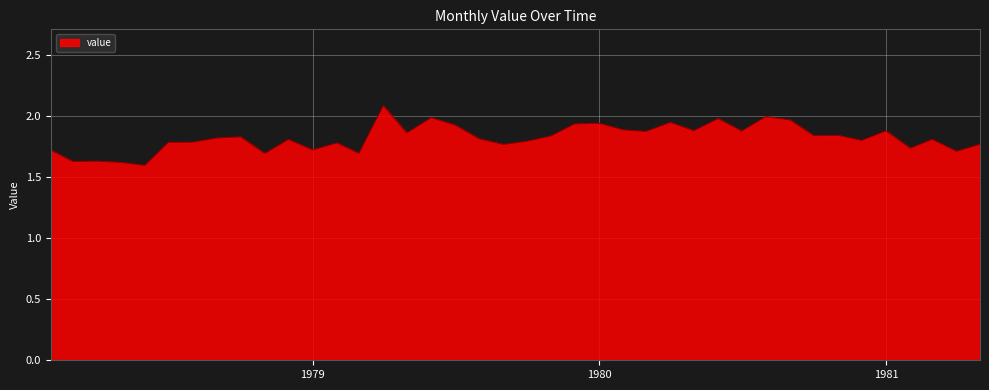

What is the maximum value shown in the chart?

2.1